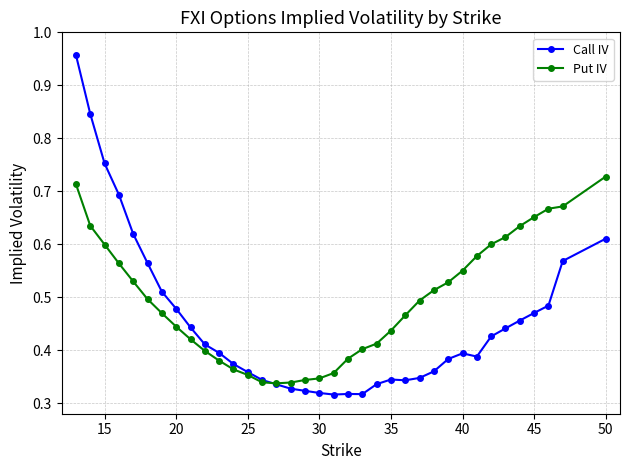

Which series has the largest range (max minus min)?

Call IV